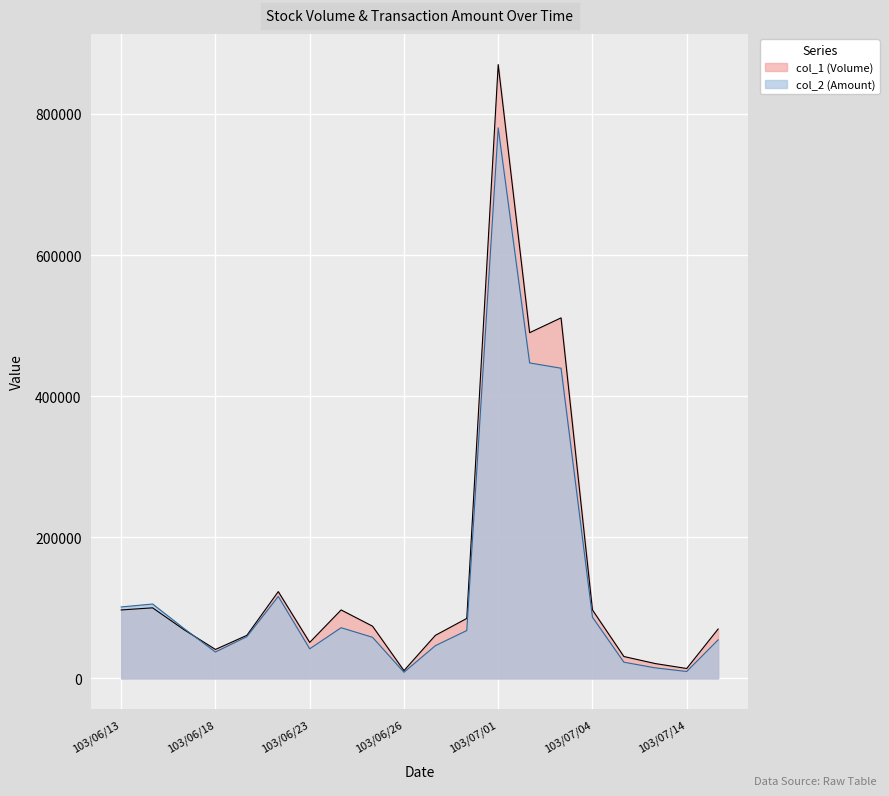

True or false: col_2 has more than 2 points higher than both neighbors.

True